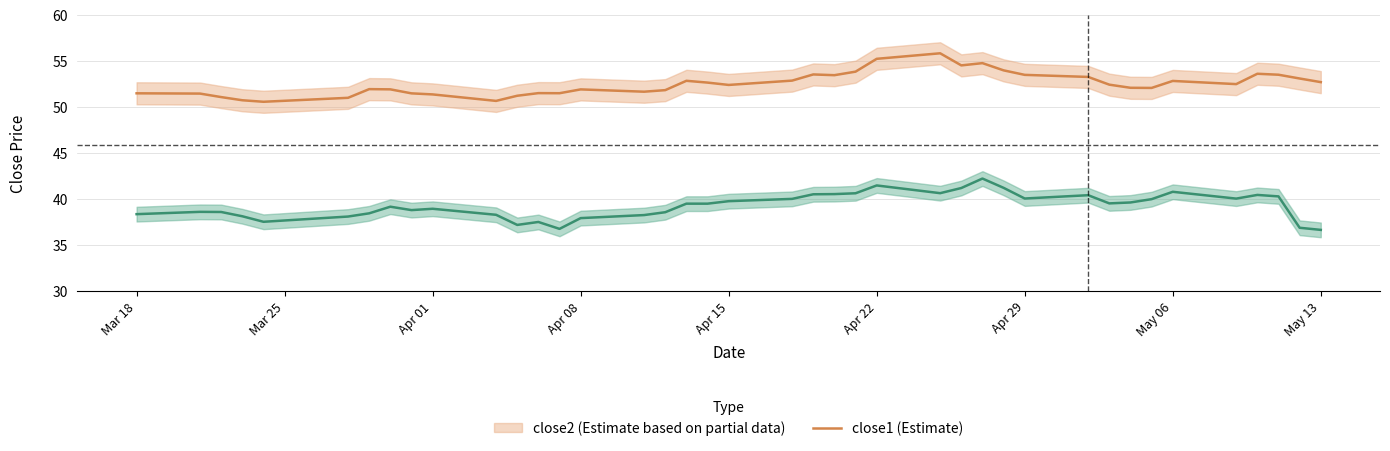

What is the difference between the highest and lowest values at 2016-03-28?

12.9